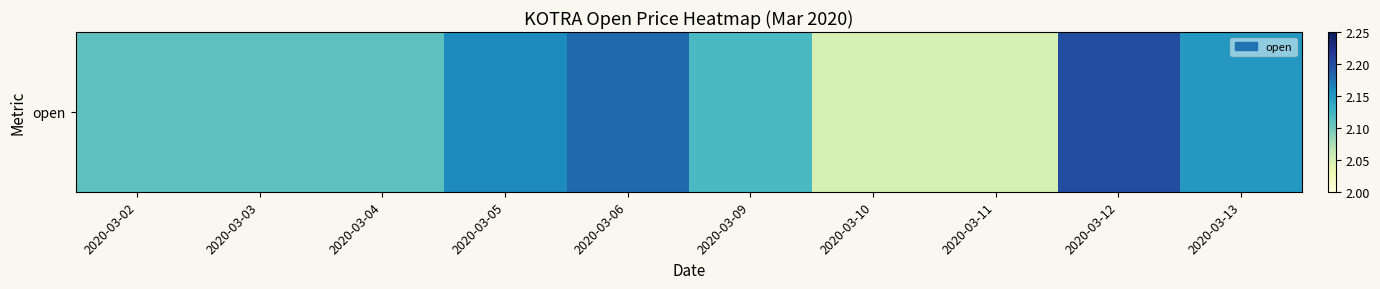

How many data points does each series have?

10